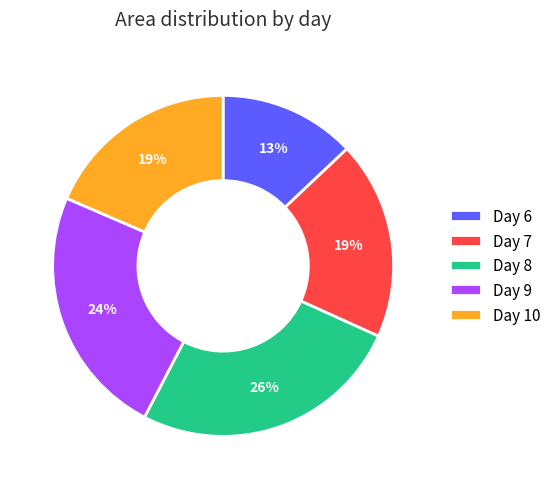

To the nearest percent, what is the difference between the Day 10 and Day 9 slice percentages?

5%